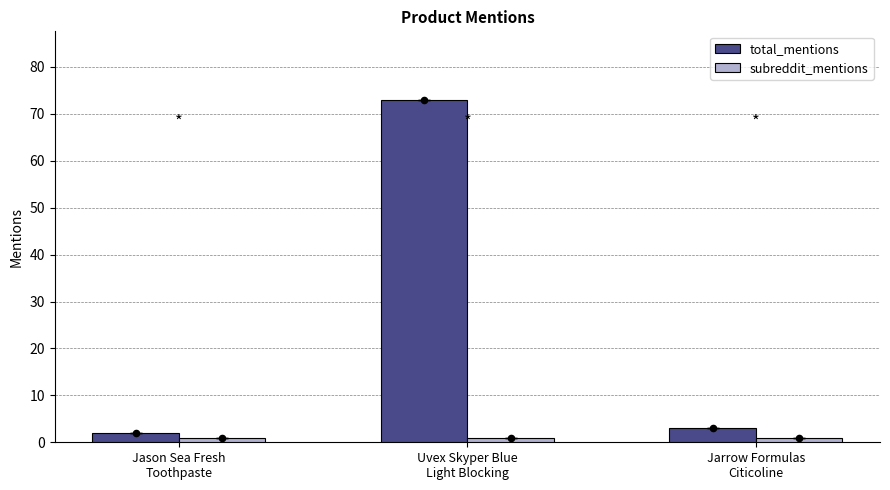

At how many categories does at least one series exceed 12?

1